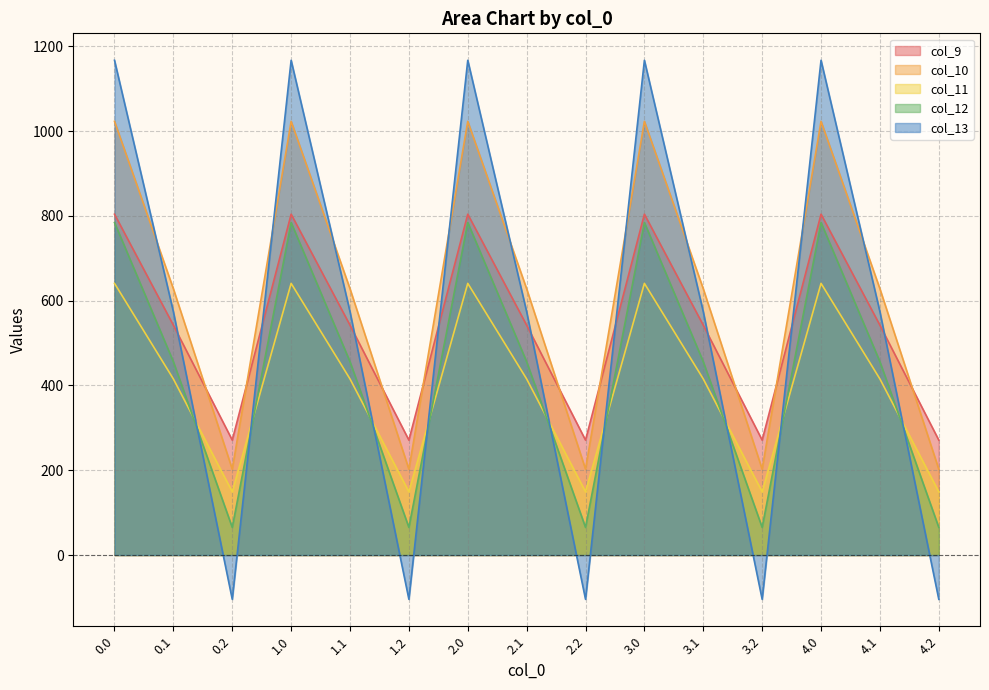

What is the difference between the second highest and minimum values in the col_12 series?

719.2